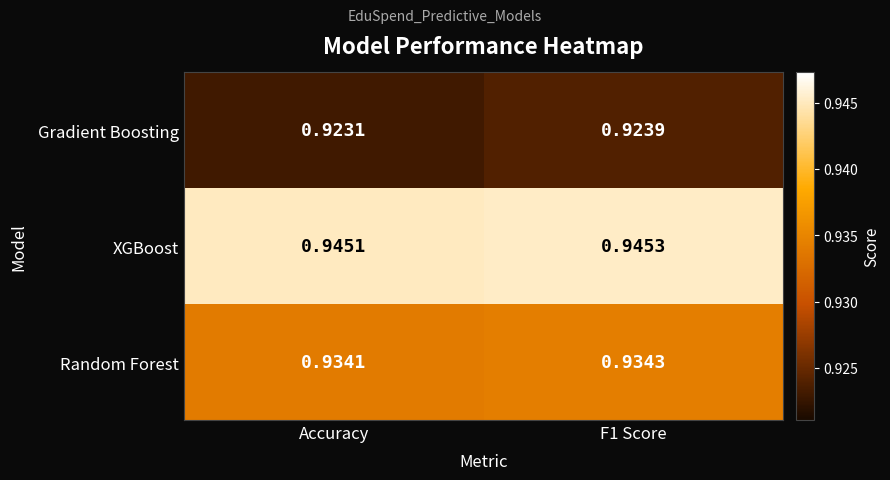

Which category has the lowest value in the XGBoost series?

Accuracy